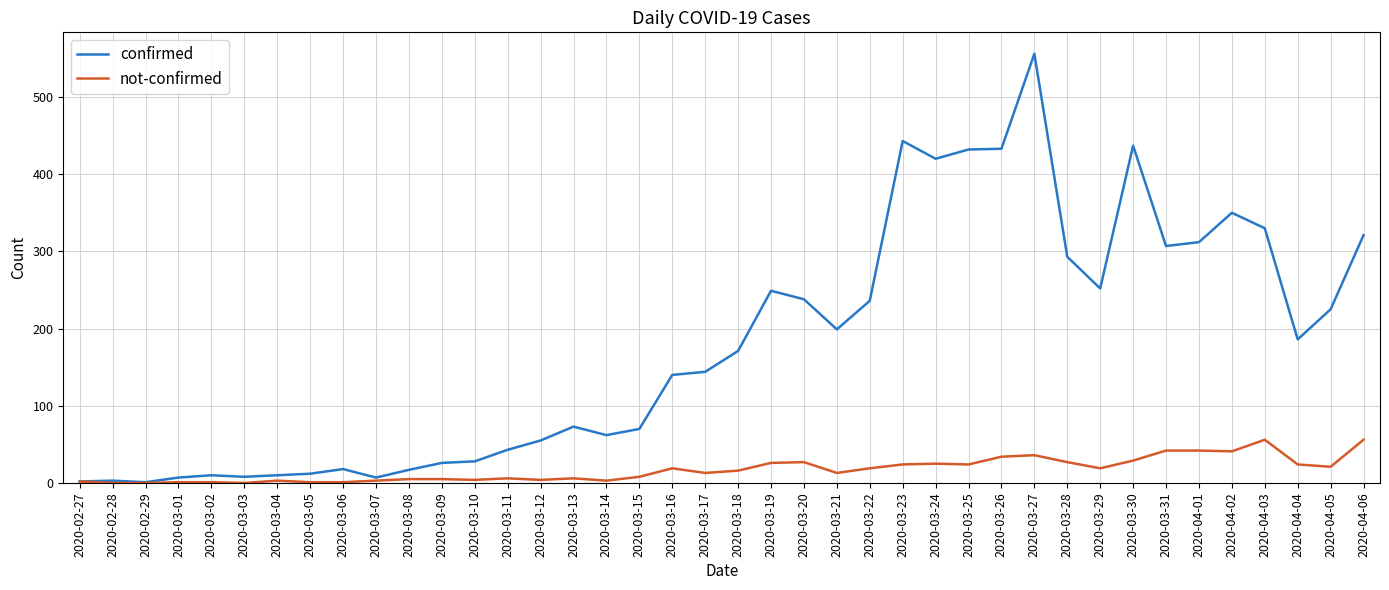

The confirmed series shows 443 at 2020-03-23. True or false?

True